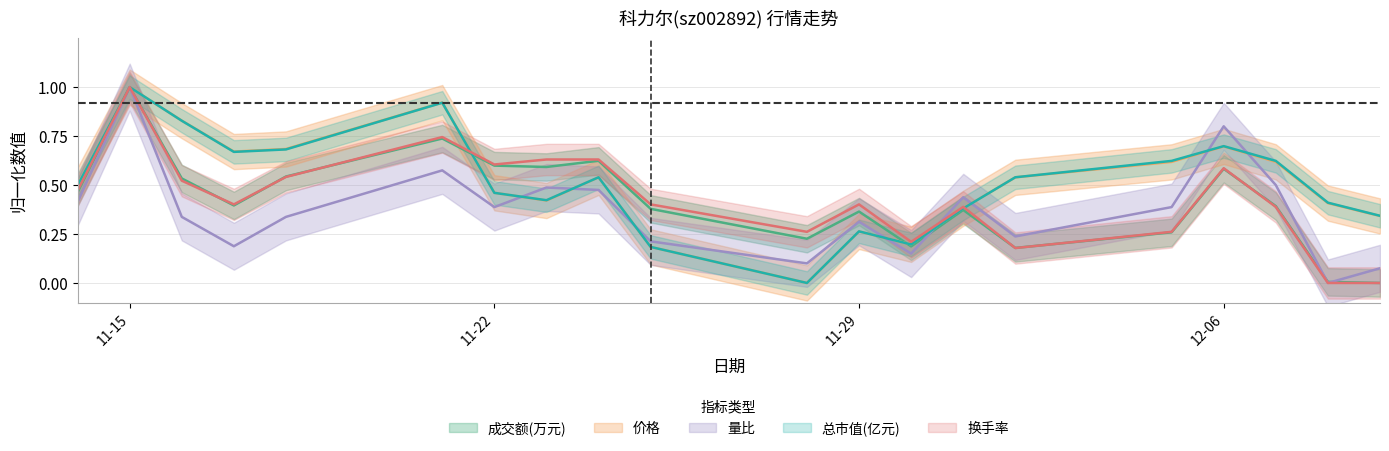

Is it true that 总市值(亿元) equals 1.0 at 2022-11-18?

False